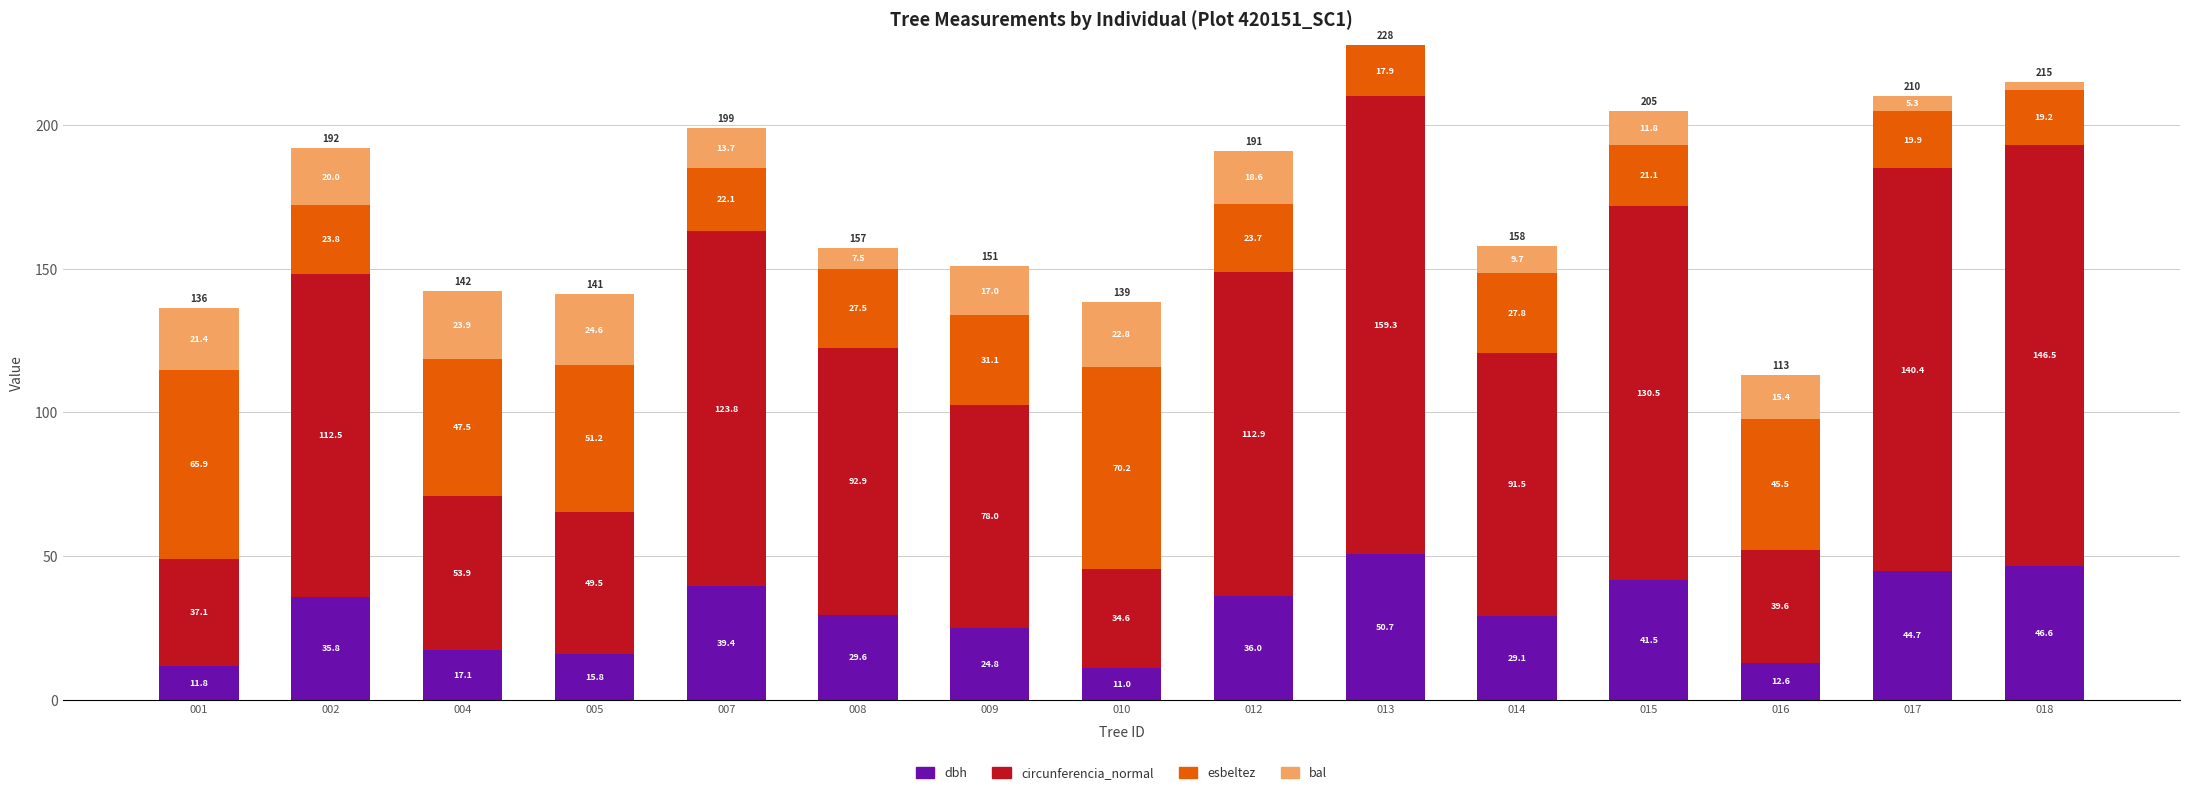

True or false: dbh has a value of 23.9 at 005.

False